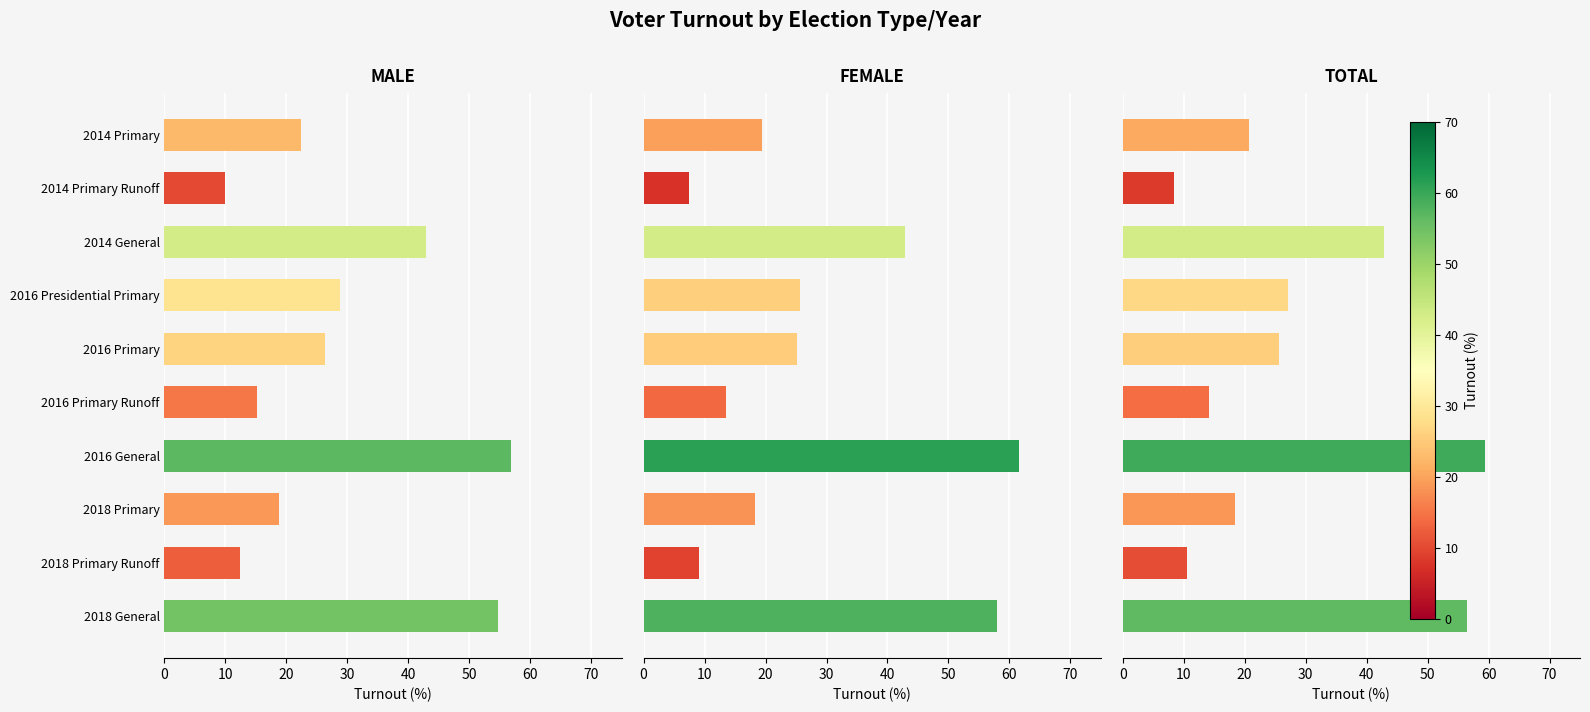

Which series changed the most between 0 and 10?

MALE